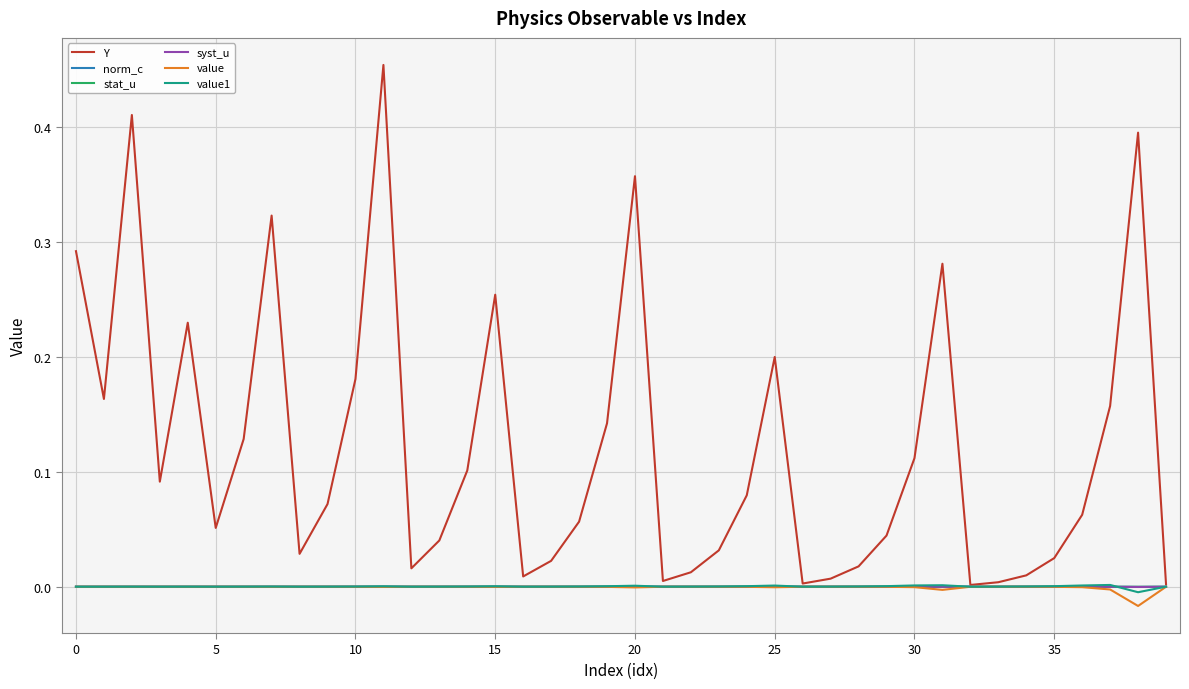

What is the maximum value shown in the chart?

0.5